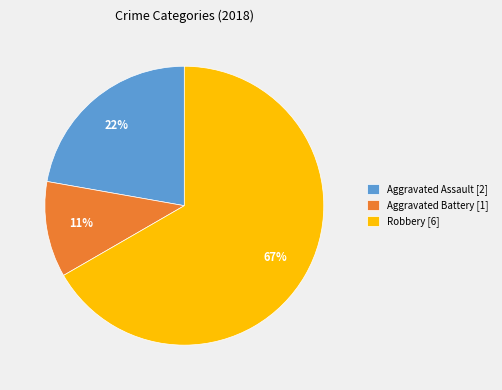

Is it true that Robbery [6] is 67% of the pie?

True